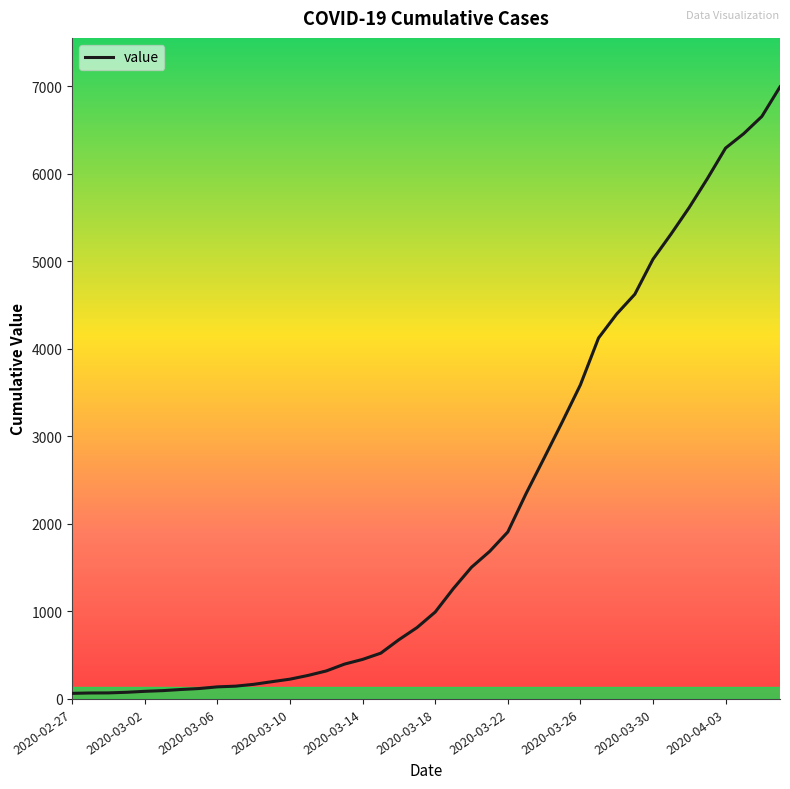

What is the greatest value displayed?

6995